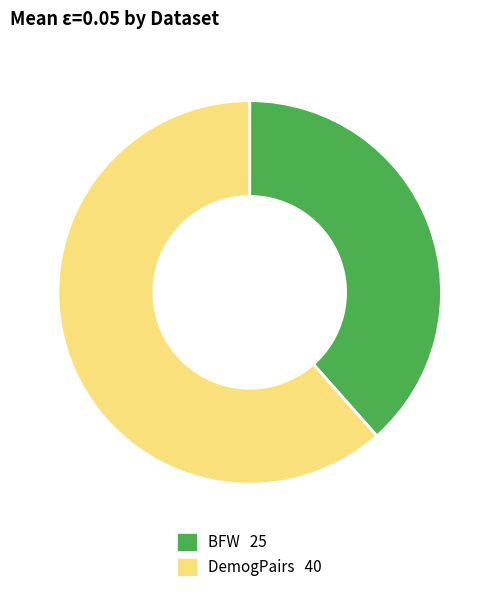

Rank the categories by value from lowest to highest.

BFW, DemogPairs